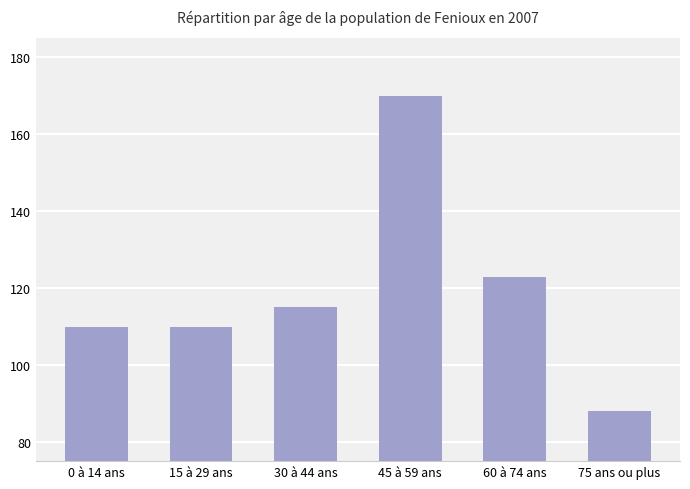

What is the change in value from 60 à 74 ans to 75 ans ou plus?

-35